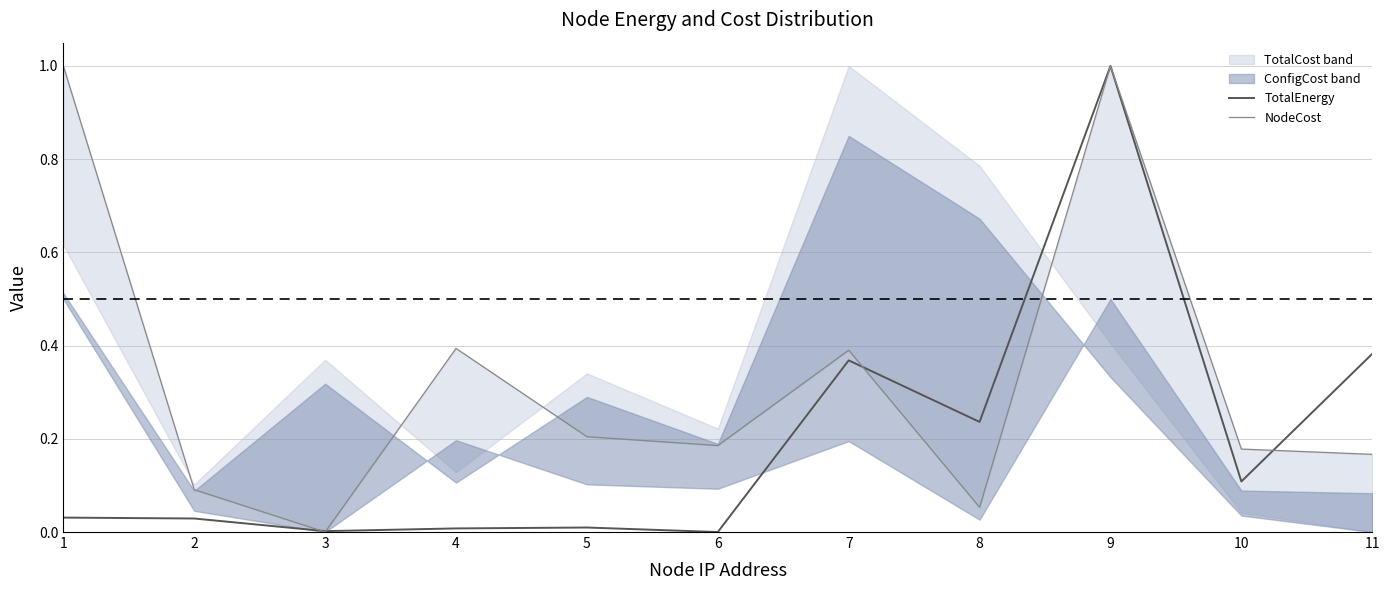

At how many categories does at least one series exceed 0?

11